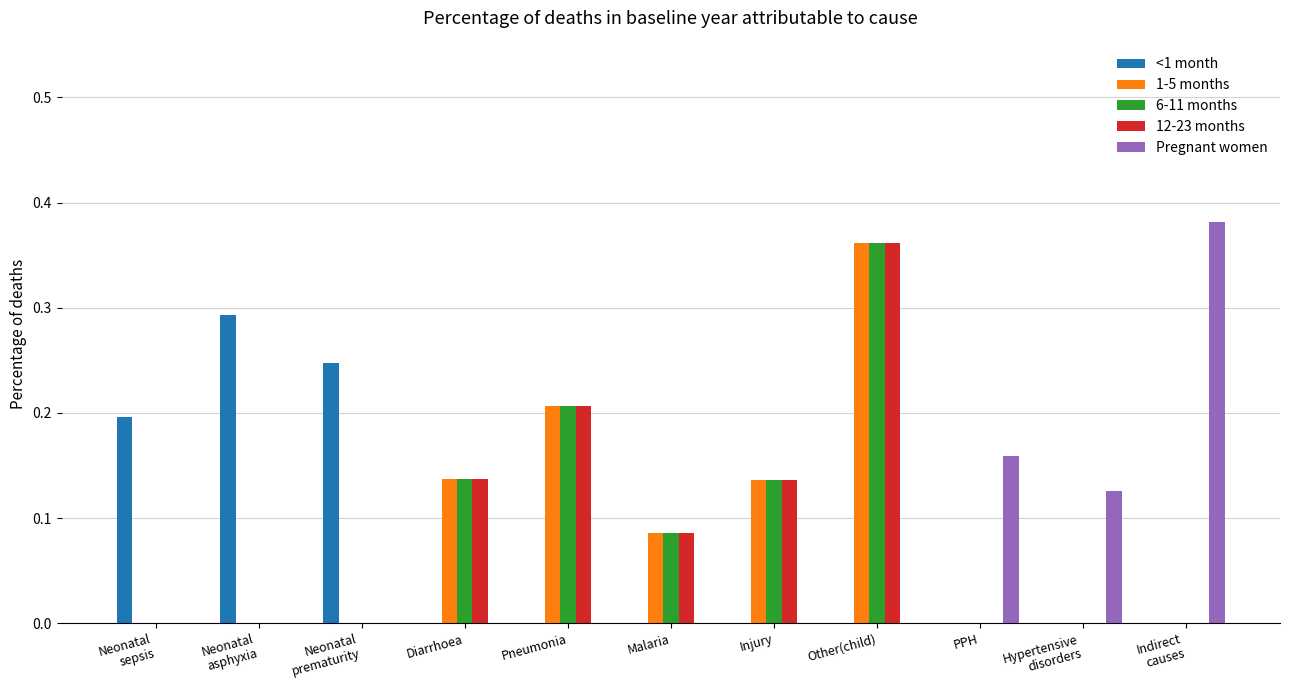

The value of <1 month at Pneumonia is -0.2. True or false?

False